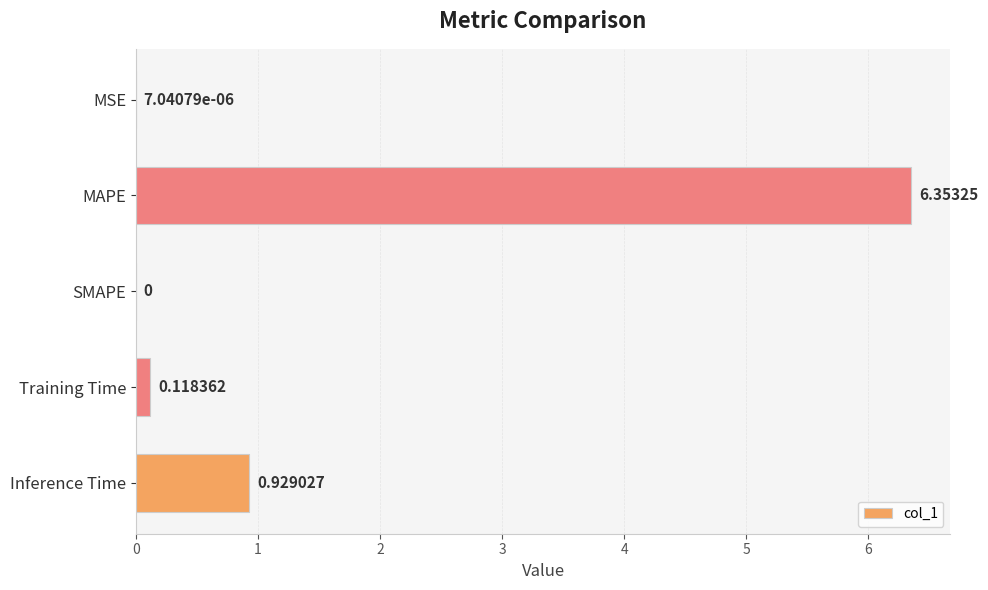

What is the average value?

1.5